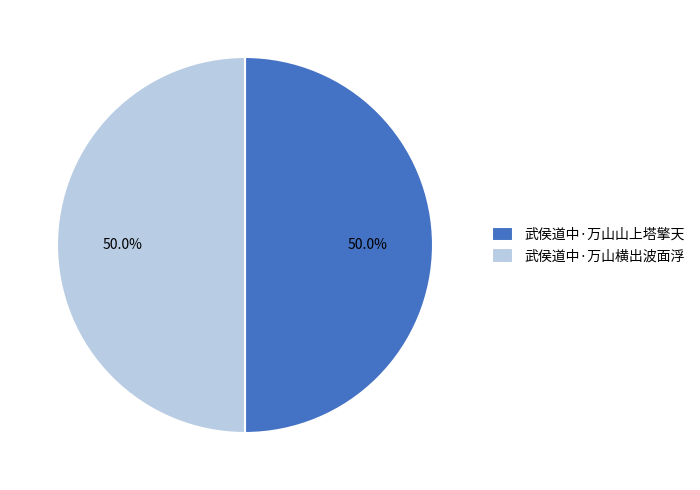

What is the ratio of the value at 武侯道中·万山横出波面浮 to the value at 武侯道中·万山山上塔擎天?

1.0